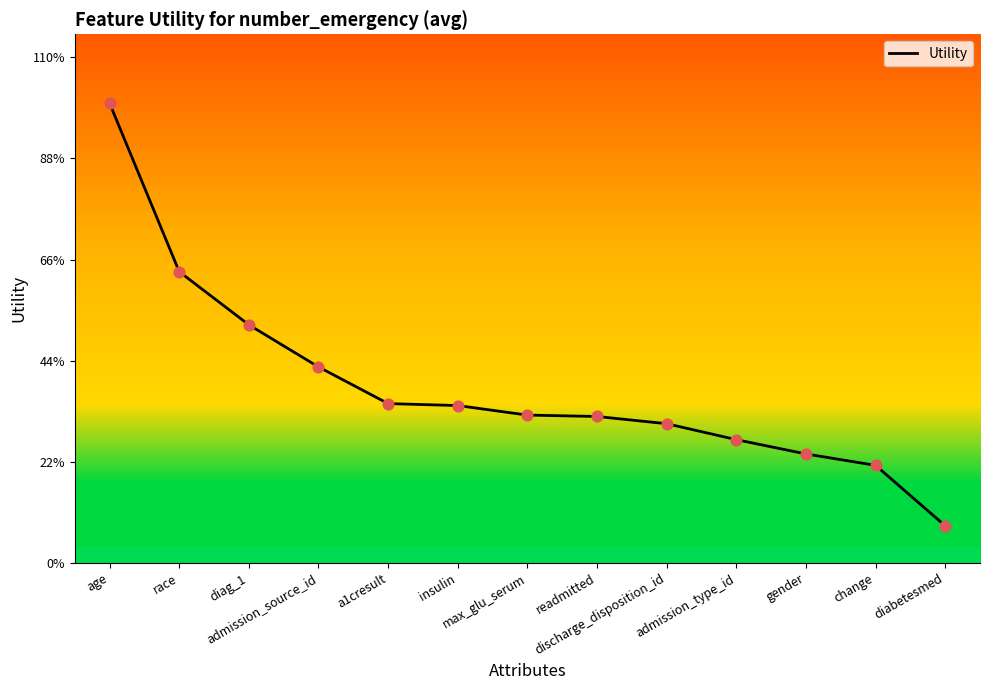

What is the change in value from admission_source_id to admission_type_id?

-0.2